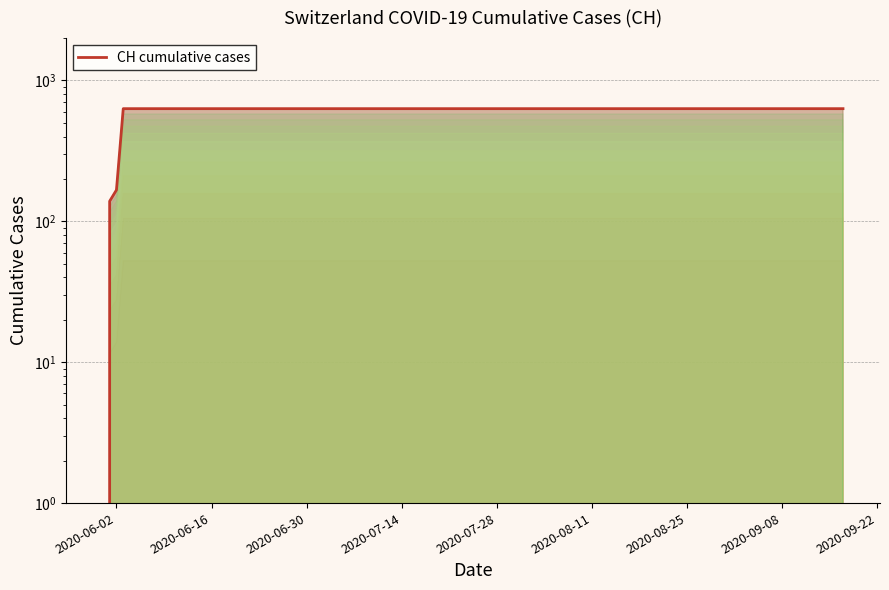

How many lines are shown in the chart?

1